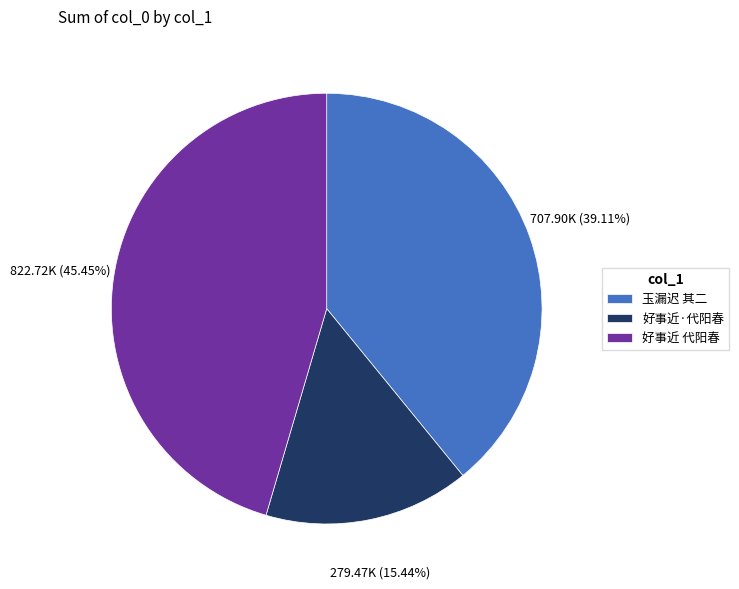

Does any single category account for the majority?

No